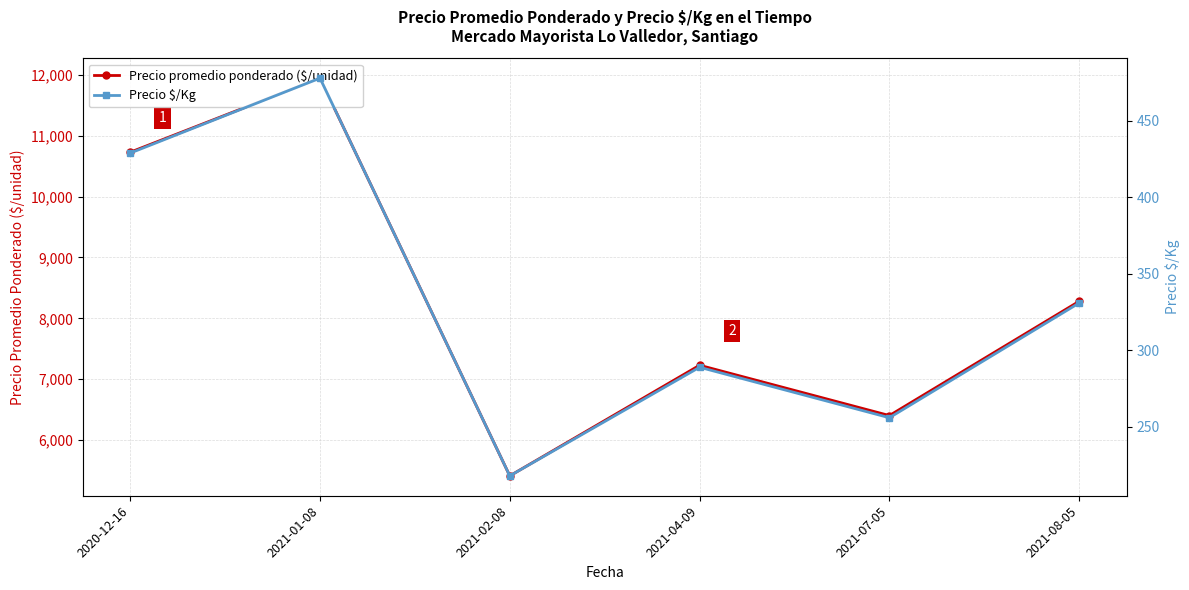

Where is the first local minimum for Precio promedio ponderado ($/unidad)?

2021-02-08